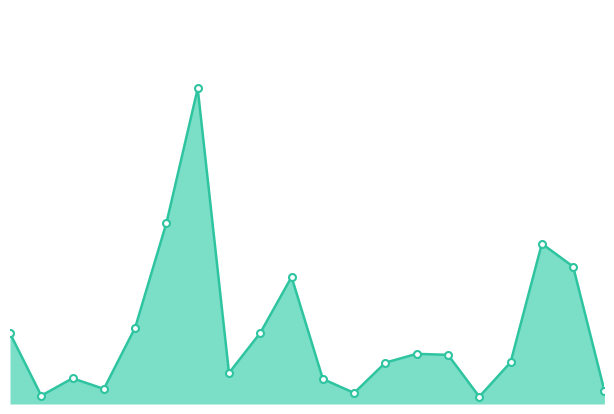

Which label corresponds to the smallest value in the chart?

15